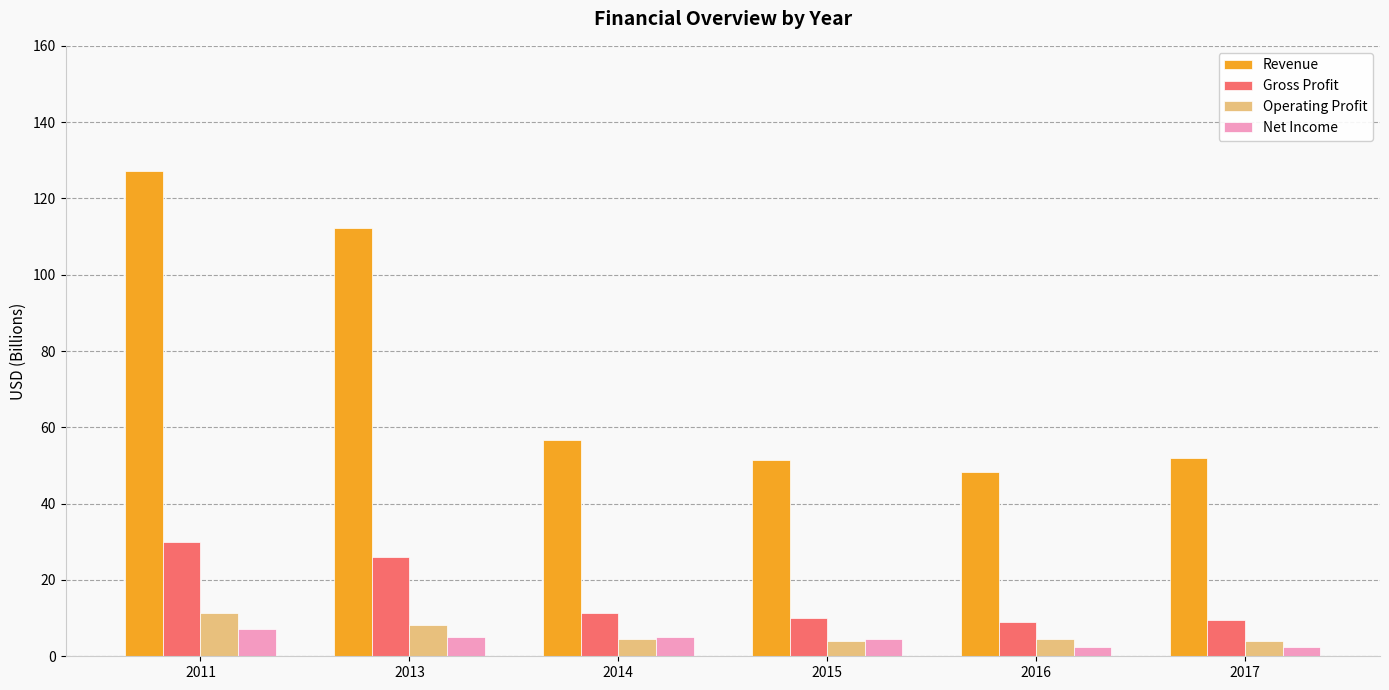

Is the value of Operating Profit at 2011 greater than the value of Revenue at 2014?

No